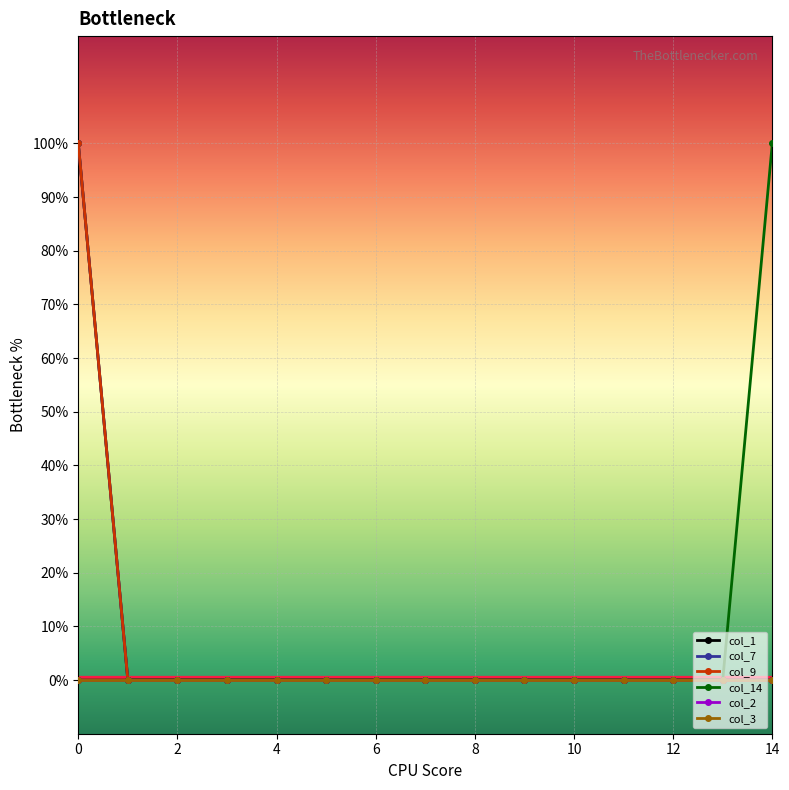

Does the chart display data point markers on the line(s)?

Yes